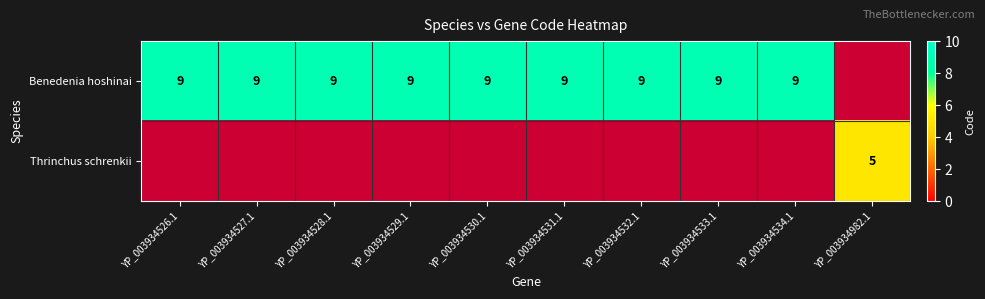

The value of Benedenia hoshinai at YP_003934532.1 is 9. True or false?

True